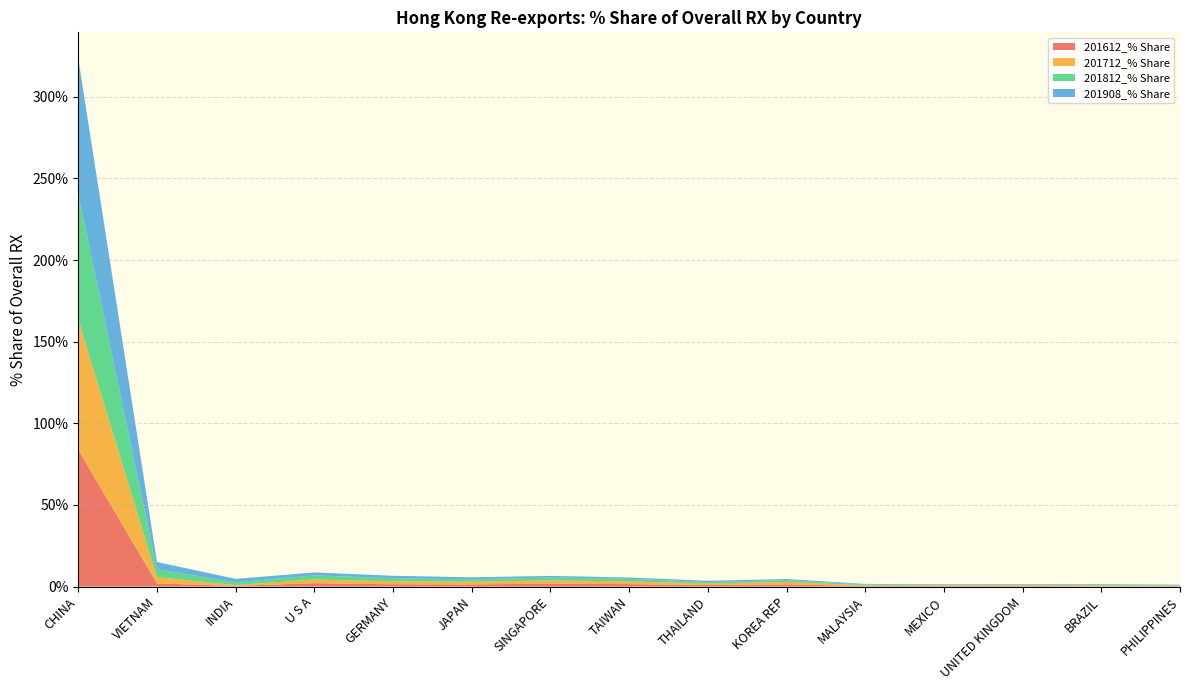

Reading right to left, list all the values displayed in this chart.

201612_% Share: PHILIPPINES=0.2	BRAZIL=0.2	UNITED KINGDOM=0.4	MEXICO=0.3	MALAYSIA=0.3	KOREA REP=1.3	THAILAND=1.0	TAIWAN=1.5	SINGAPORE=1.8	JAPAN=1.3	GERMANY=1.4	U S A=2.1	INDIA=0.4	VIETNAM=1.9	CHINA=83.8
201712_% Share: PHILIPPINES=0.3	BRAZIL=0.5	UNITED KINGDOM=0.4	MEXICO=0.4	MALAYSIA=0.4	KOREA REP=1.5	THAILAND=0.9	TAIWAN=1.6	SINGAPORE=2.0	JAPAN=1.6	GERMANY=1.8	U S A=2.3	INDIA=0.5	VIETNAM=3.8	CHINA=79.6
201812_% Share: PHILIPPINES=0.4	BRAZIL=0.5	UNITED KINGDOM=0.4	MEXICO=0.4	MALAYSIA=0.5	KOREA REP=1.1	THAILAND=0.9	TAIWAN=1.6	SINGAPORE=1.8	JAPAN=1.5	GERMANY=2.0	U S A=2.5	INDIA=1.7	VIETNAM=4.9	CHINA=77.3
201908_% Share: PHILIPPINES=0.3	BRAZIL=0.3	UNITED KINGDOM=0.3	MEXICO=0.4	MALAYSIA=0.4	KOREA REP=0.6	THAILAND=0.8	TAIWAN=0.8	SINGAPORE=1.0	JAPAN=1.2	GERMANY=1.5	U S A=1.8	INDIA=2.1	VIETNAM=4.4	CHINA=82.6